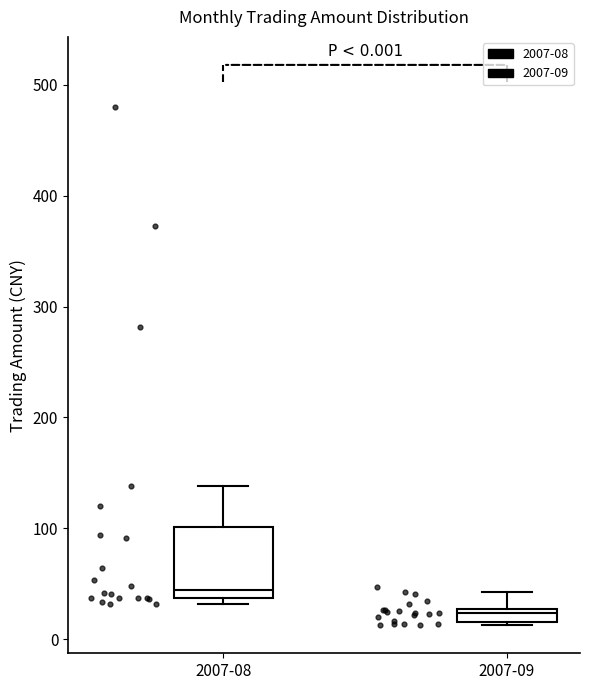

Which box's median line is the lowest?

2007-09